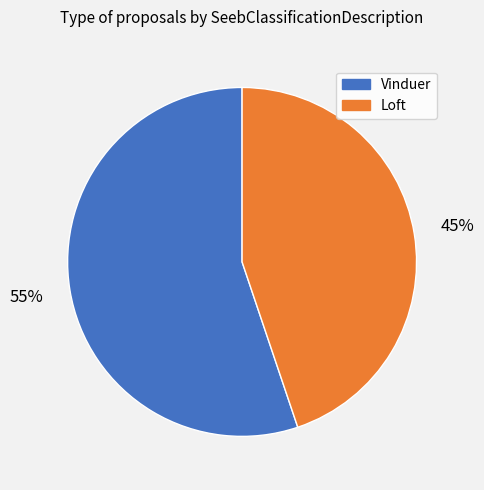

What is the smallest slice in the pie chart?

Loft